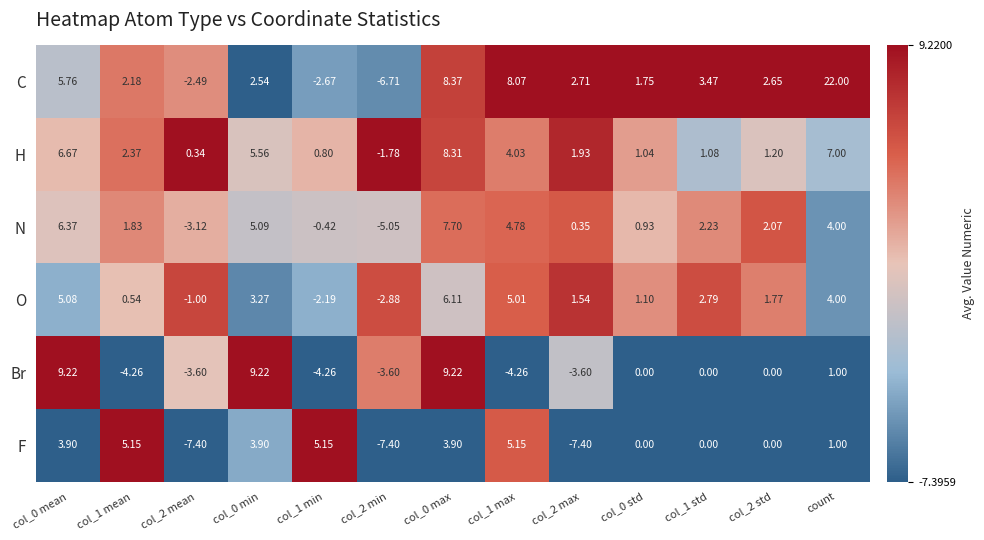

Which series changed the most between col_2 min and col_1 max?

C